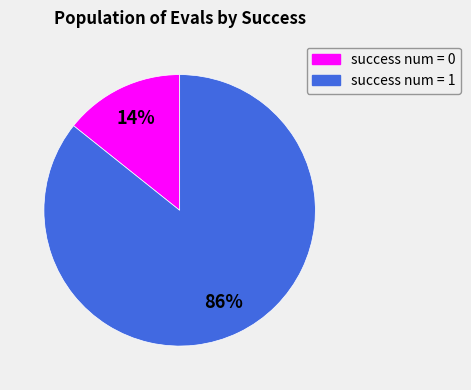

To the nearest percent, what portion does success num = 1 represent?

86%